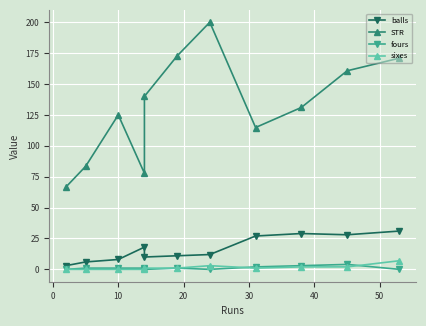

The value of fours at 20 is 1.0. True or false?

True